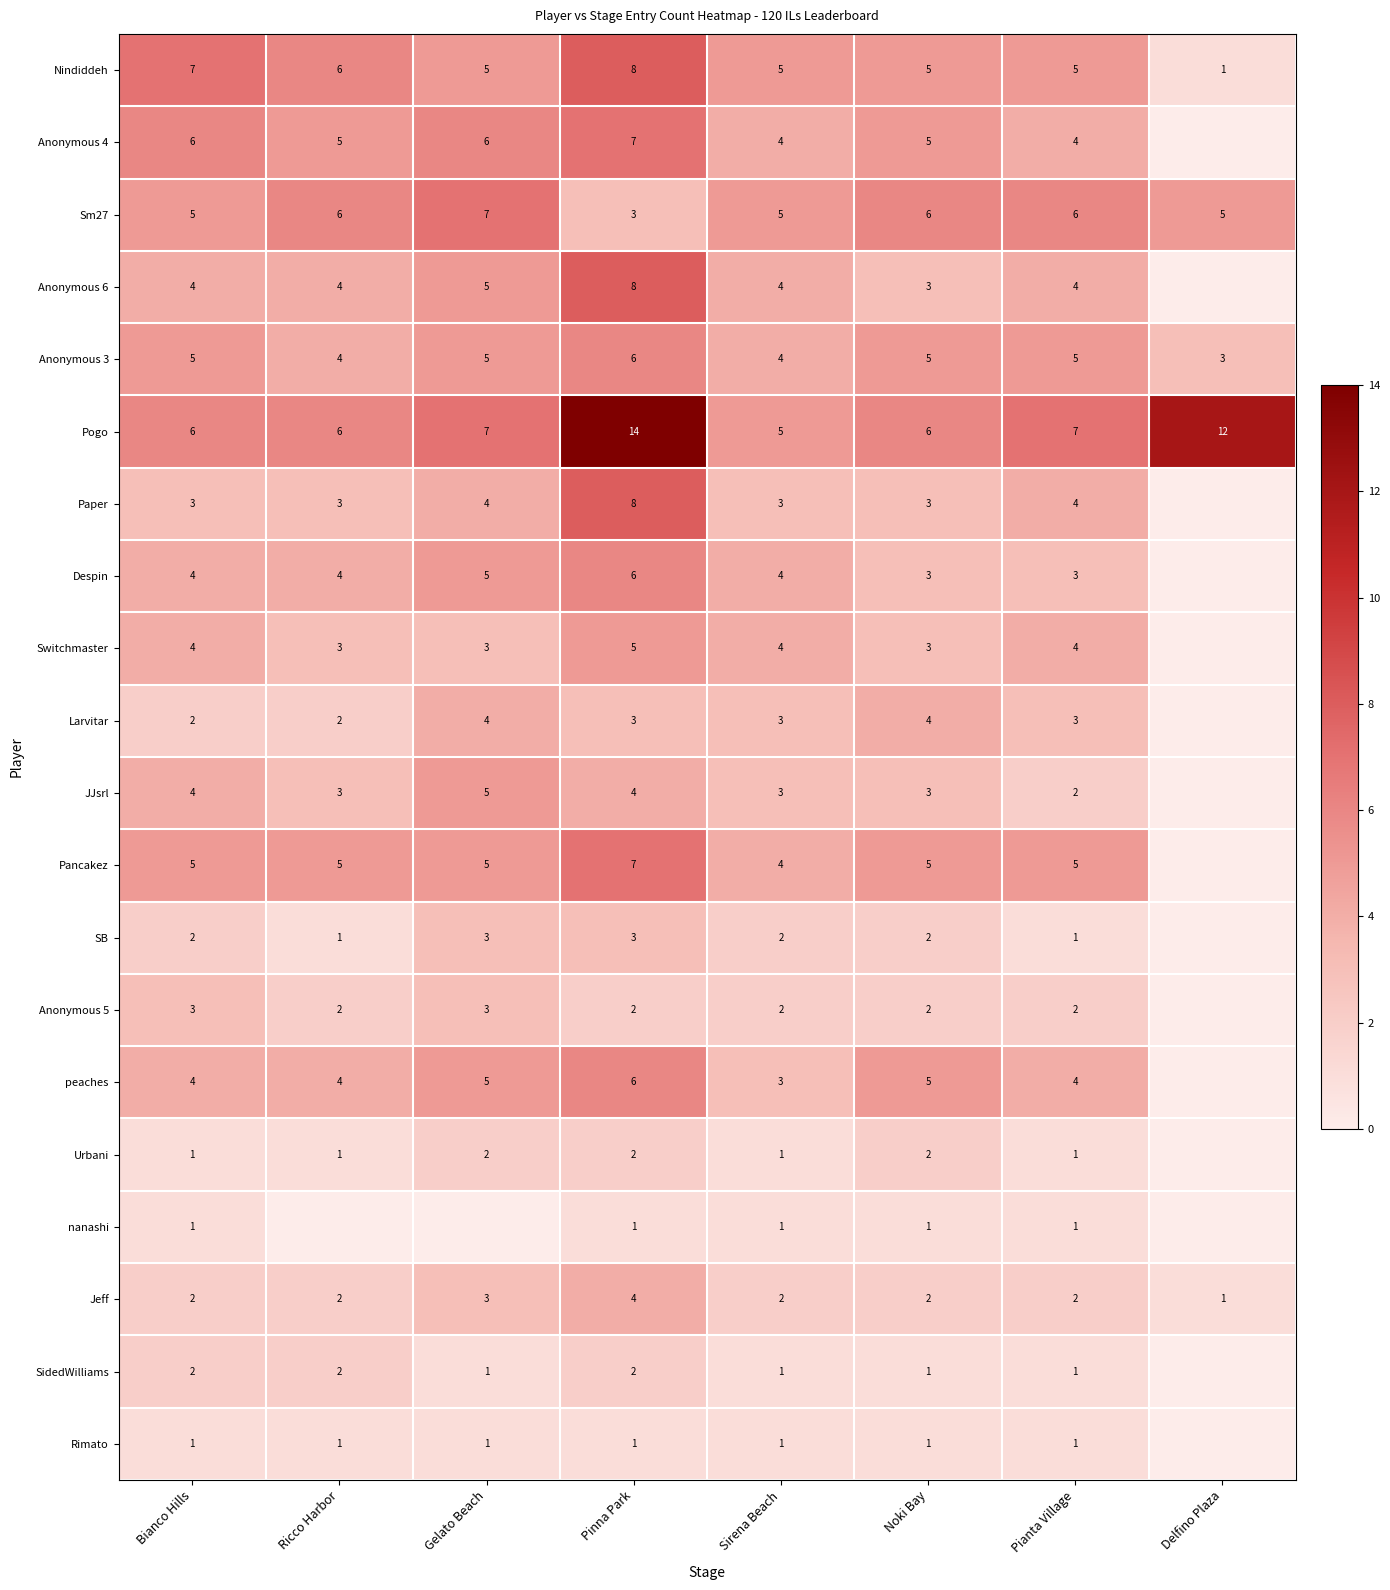

What is the difference between the maximum and minimum values in the Nindiddeh series?

7